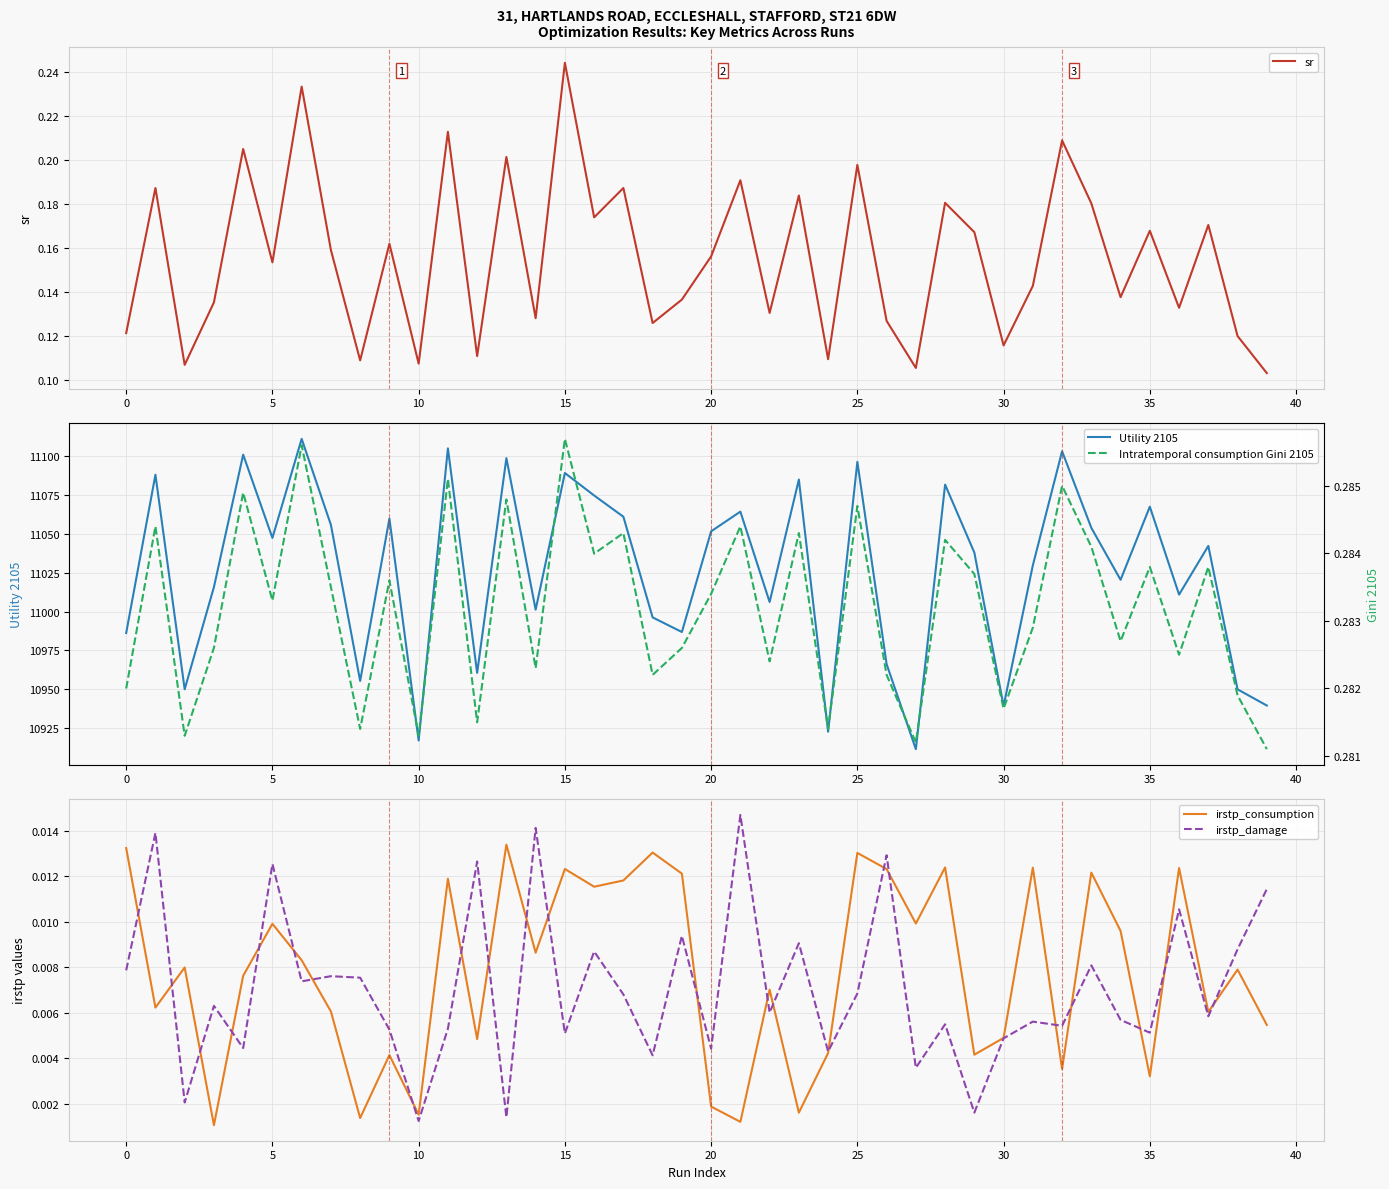

What is the difference between the highest and lowest values at 11?

11105.0